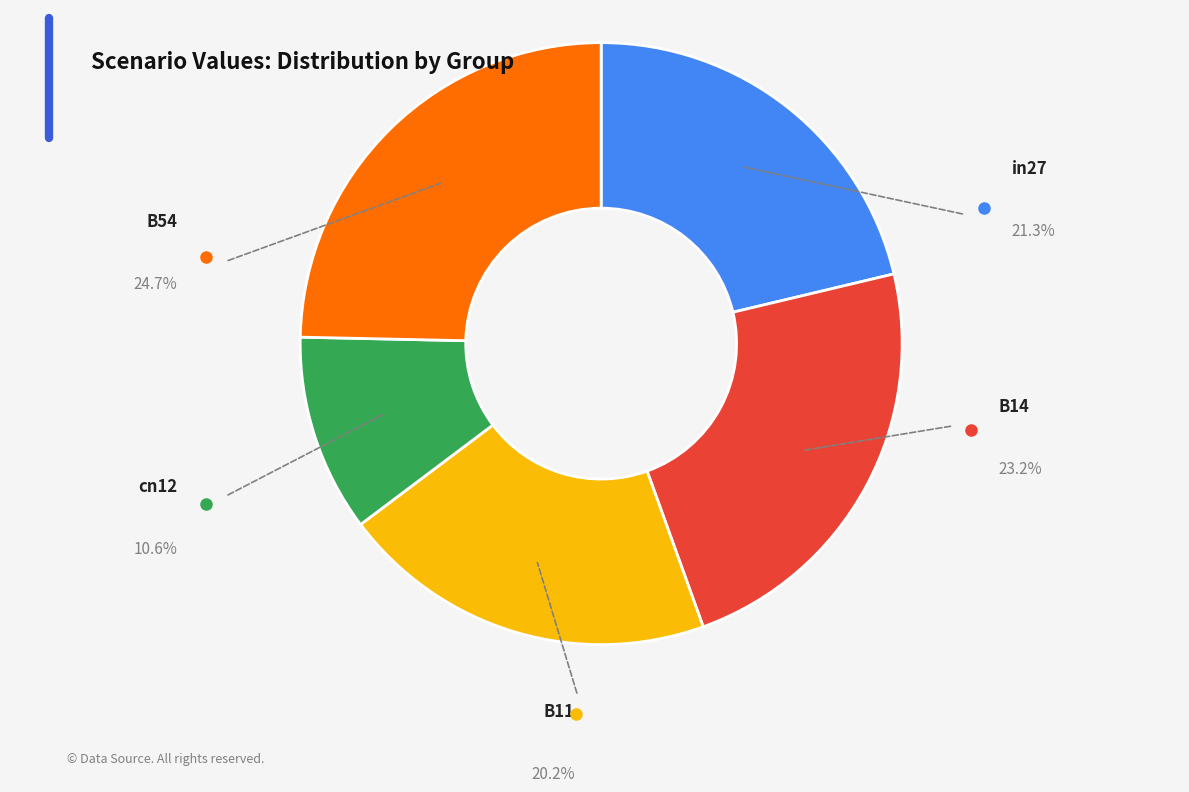

Is there any slice that represents more than half of the pie?

No